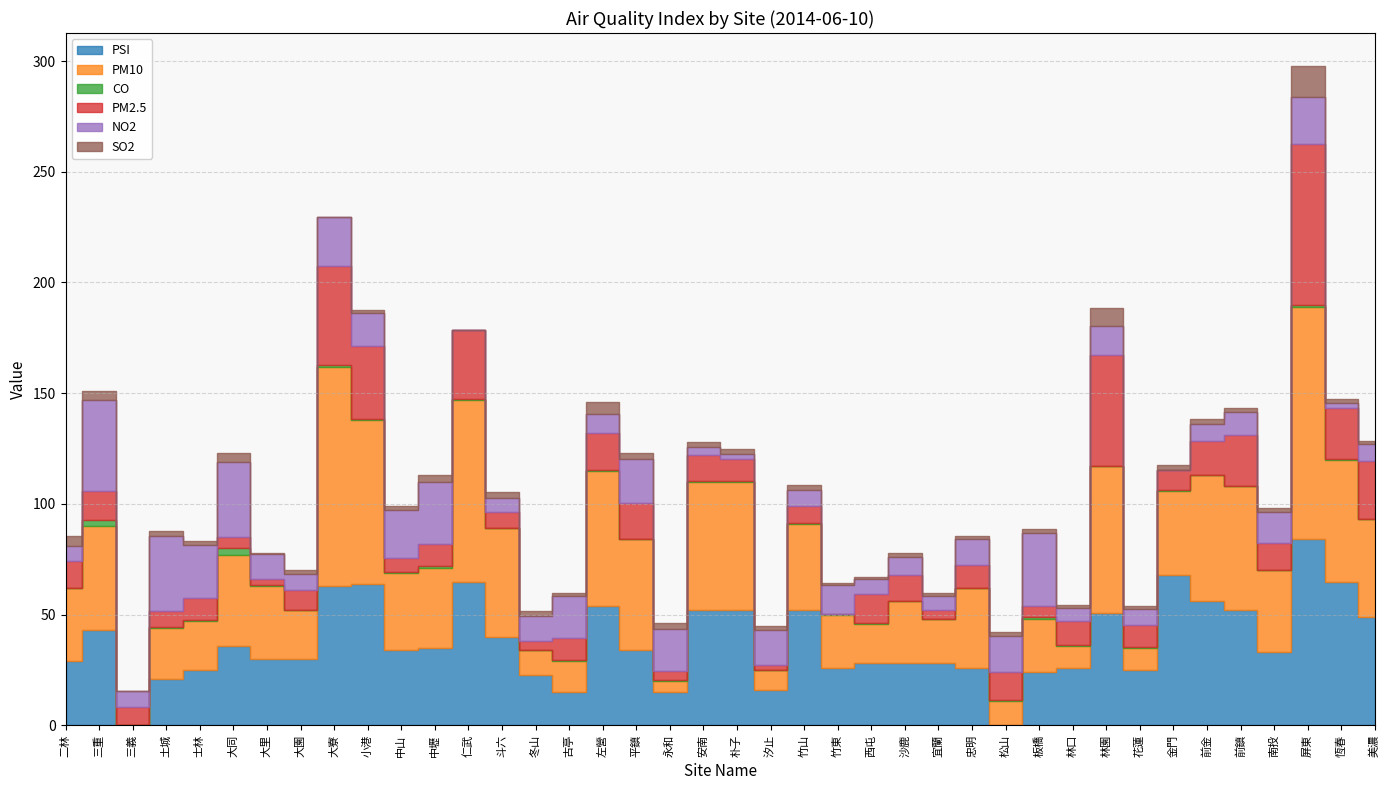

Is the value of NO2 at 松山 greater than the value of PM10 at 古亭?

Yes